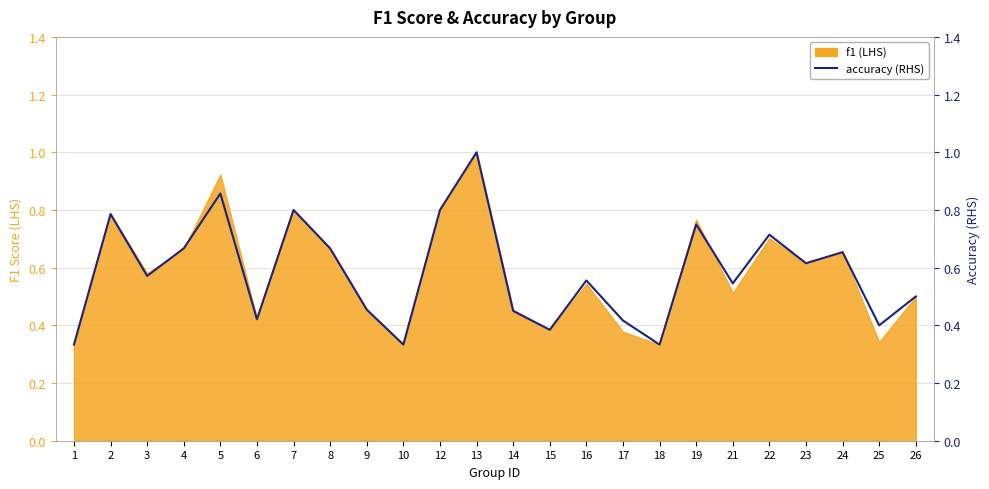

Reading left to right, what are all the values shown in this chart?

0.3	0.8	0.6	0.7	0.9	0.4	0.8	0.7	0.5	0.3	0.8	1.0	0.5	0.4	0.6	0.4	0.3	0.8	0.5	0.7	0.6	0.7	0.4	0.5